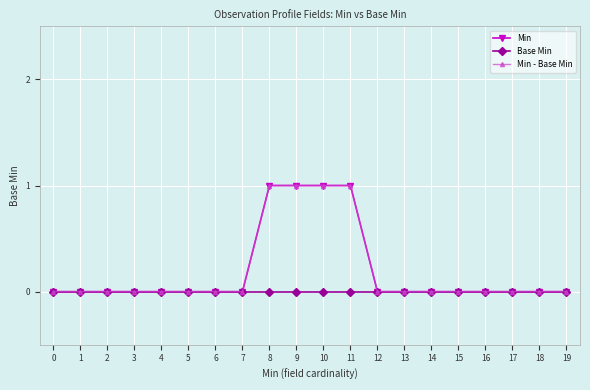

How many lines are shown in the chart?

3